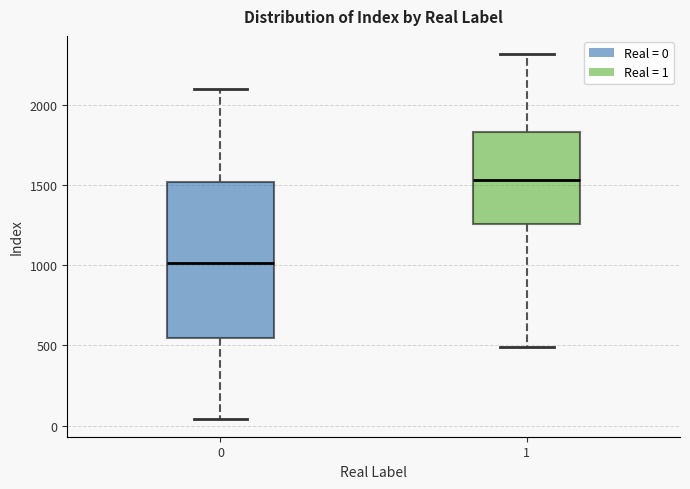

Where does the upper whisker of the box at x = 1 end on the y-axis? The values are not printed on the chart, so give them approximately, as read against the axis.

2300